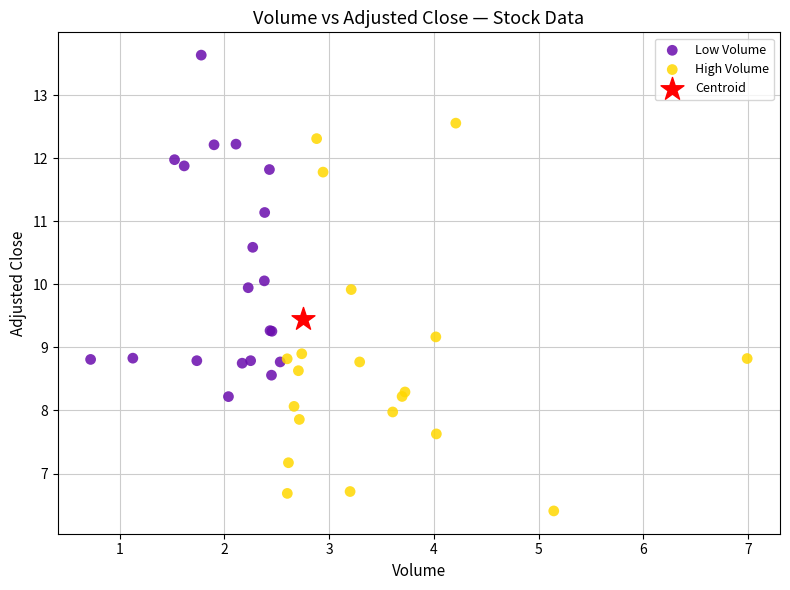

Which series reaches the minimum Y coordinate?

High Volume